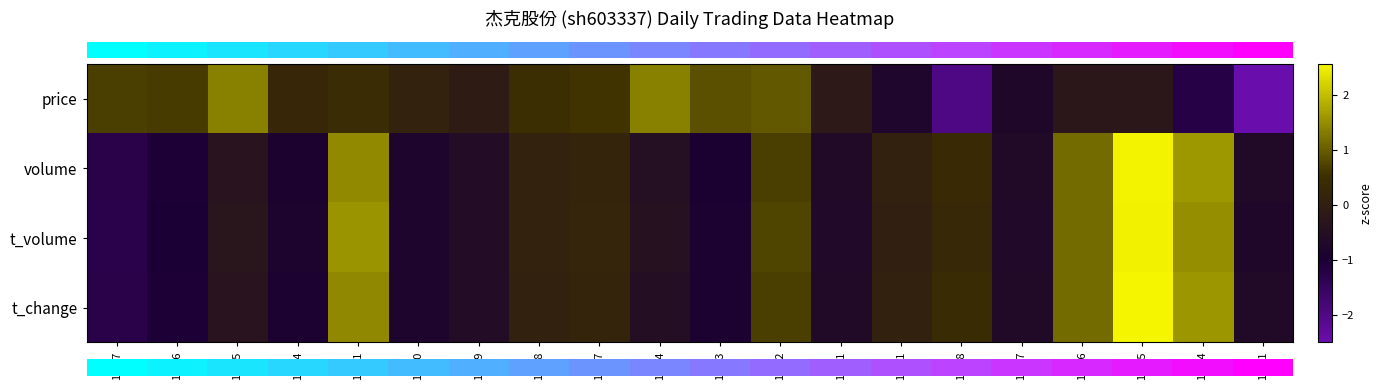

List the series in order of their peak value, highest first.

row_3, row_1, row_2, row_0